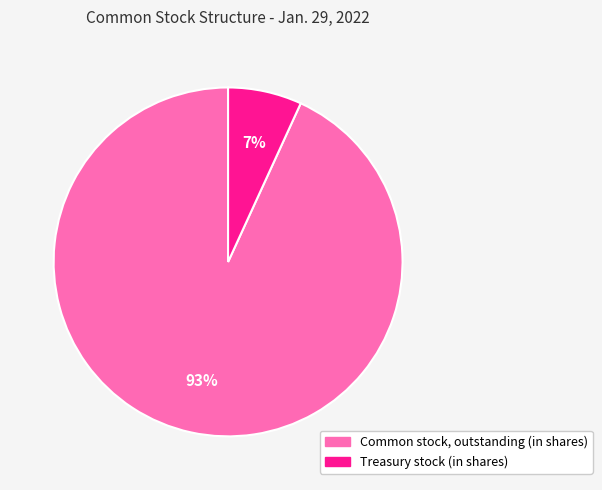

Is there any slice that represents more than half of the pie?

Yes